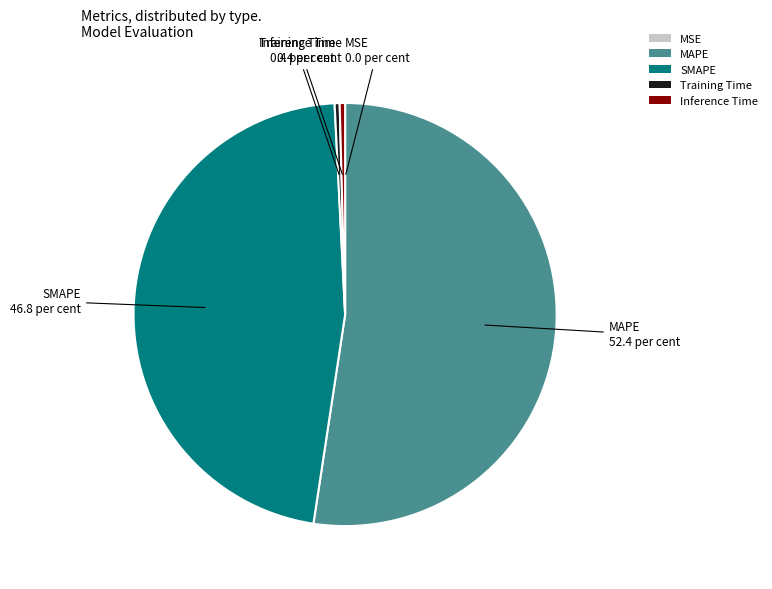

Is the sum of MAPE and Training Time greater than half?

Yes